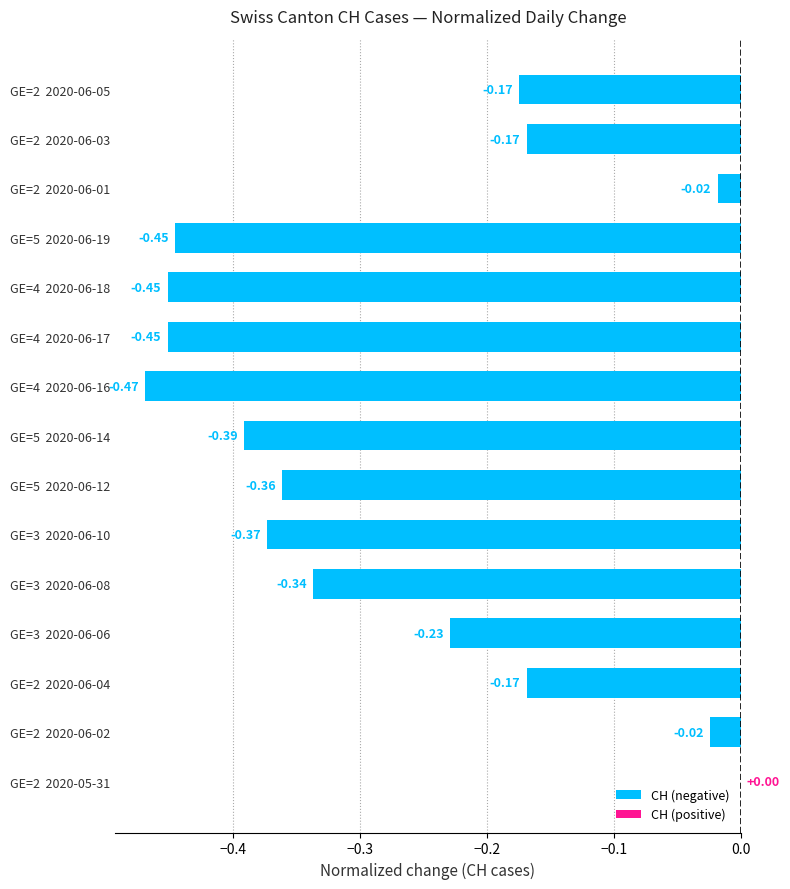

Between GE=5  2020-06-12 and GE=3  2020-06-06, which is larger?

GE=3  2020-06-06